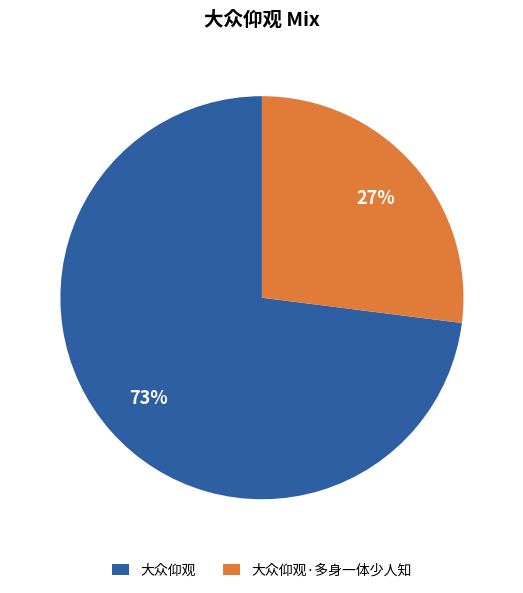

Which has a higher value, 大众仰观·多身一体少人知 or 大众仰观?

大众仰观